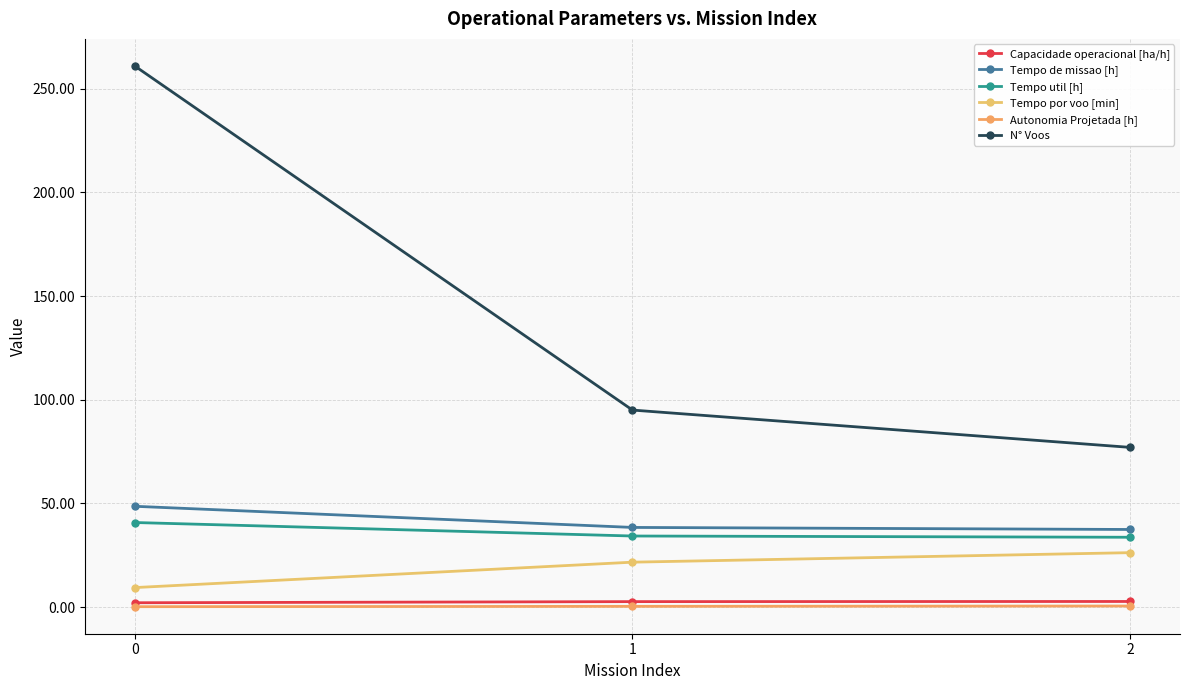

What are all the series names shown in the legend?

Capacidade operacional [ha/h], Tempo de missao [h], Tempo util [h], Tempo por voo [min], Autonomia Projetada [h], N° Voos